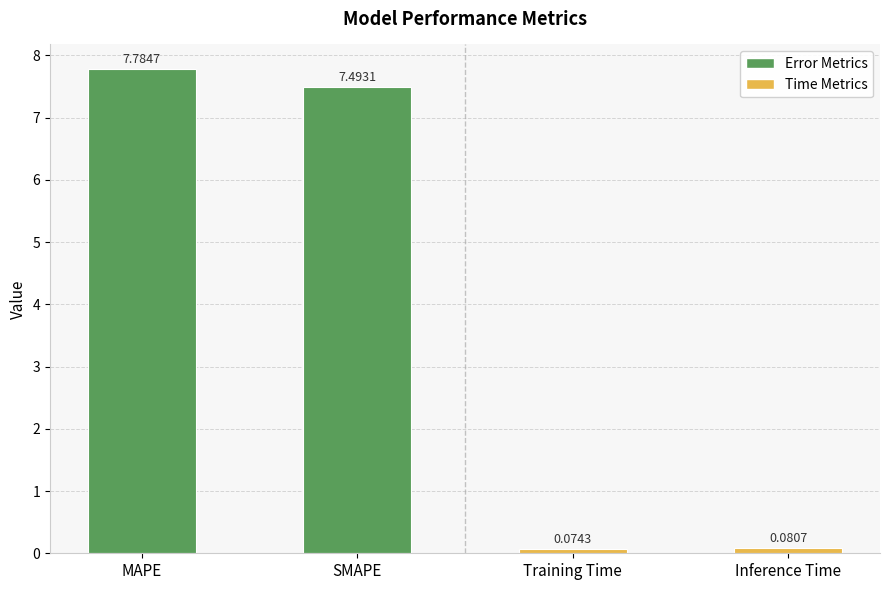

Rank the categories by value from highest to lowest.

MAPE, SMAPE, Inference Time, Training Time